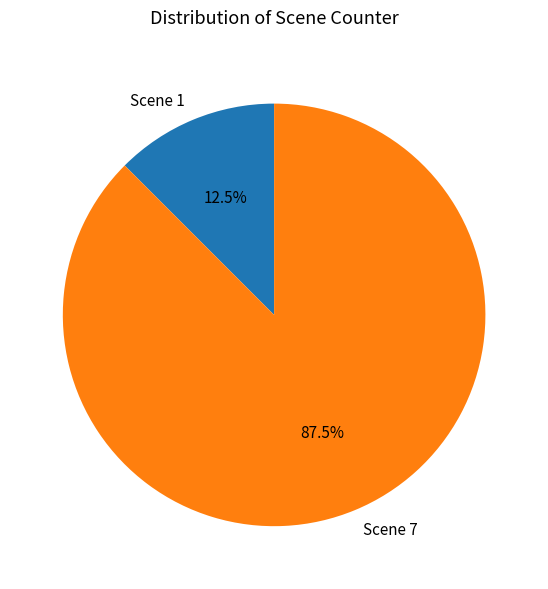

What is the total percentage of Scene 7 and Scene 1?

100.0%